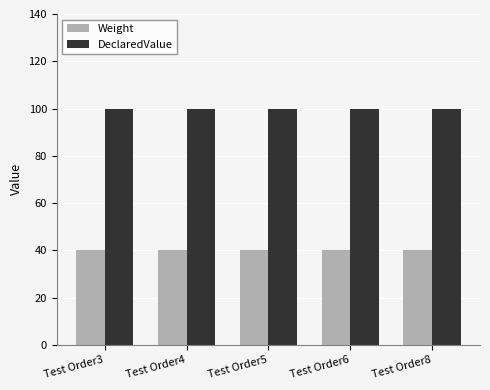

What is the total value across all series at Test Order8?

140